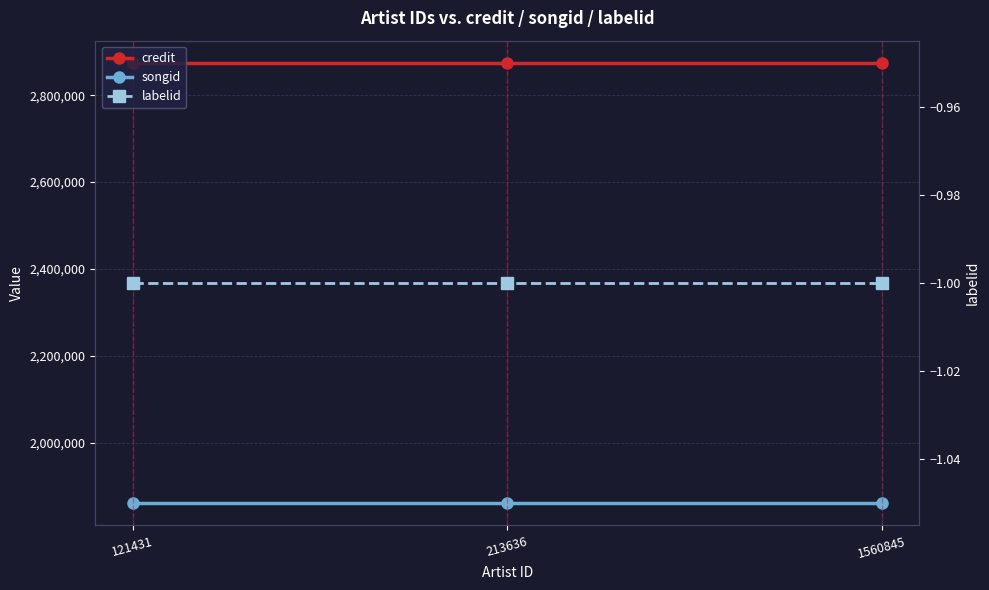

Reading left to right, list all the values displayed in this chart.

credit: 121431=2875059	213636=2875059	1560845=2875059
songid: 121431=1859599	213636=1859599	1560845=1859599
labelid: 121431=-1	213636=-1	1560845=-1